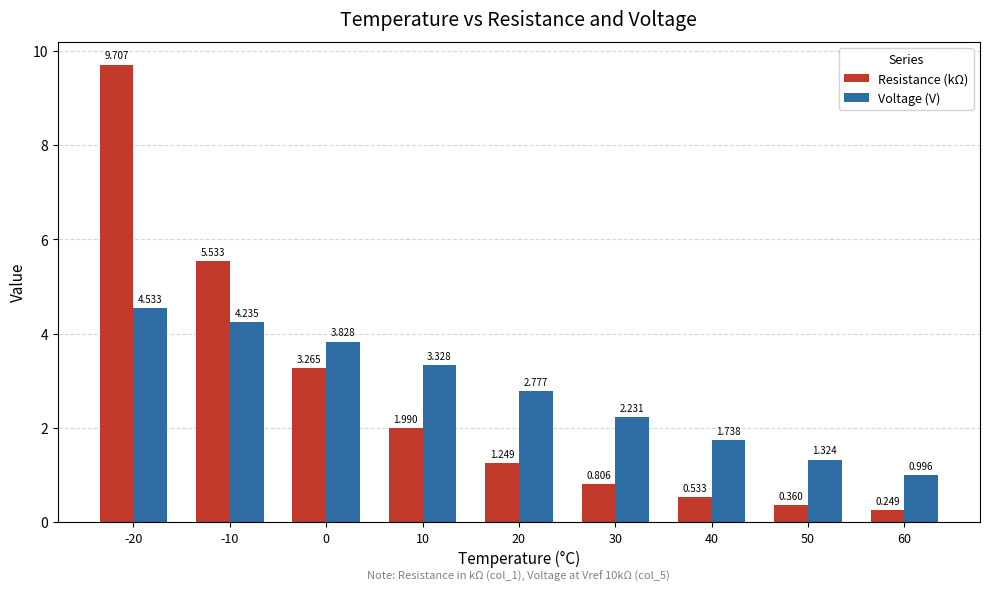

Rank the series by their maximum value, from lowest to highest.

Voltage (V), Resistance (kΩ)